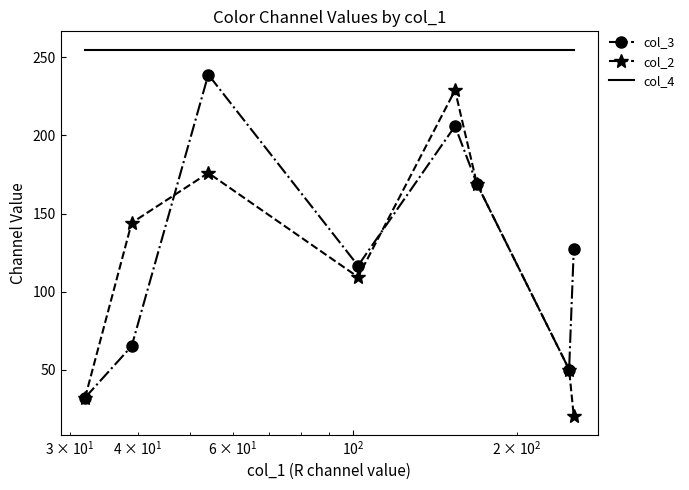

Which series has the largest total across all categories?

col_4